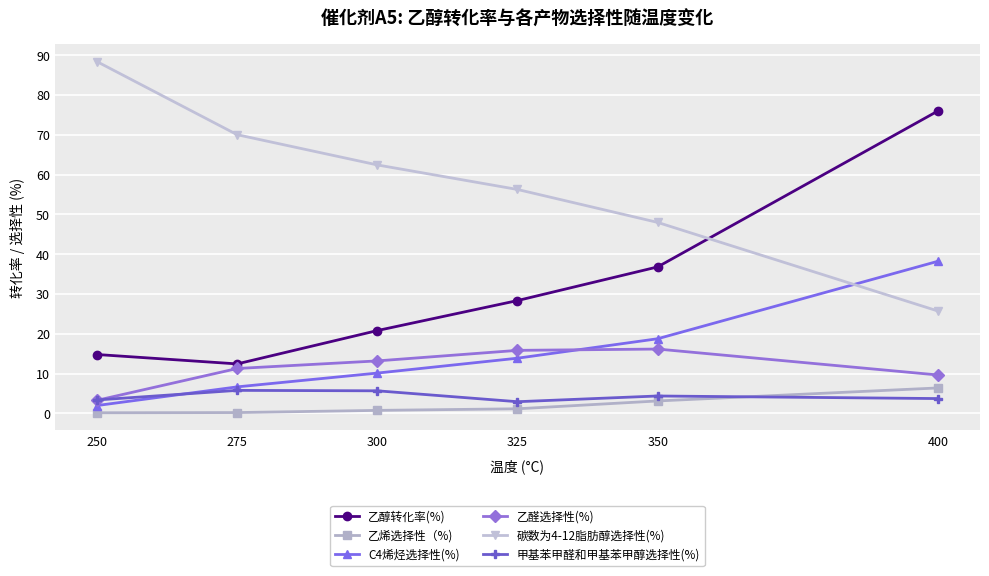

The 乙烯选择性（%) series shows 6.4 at 400. True or false?

True